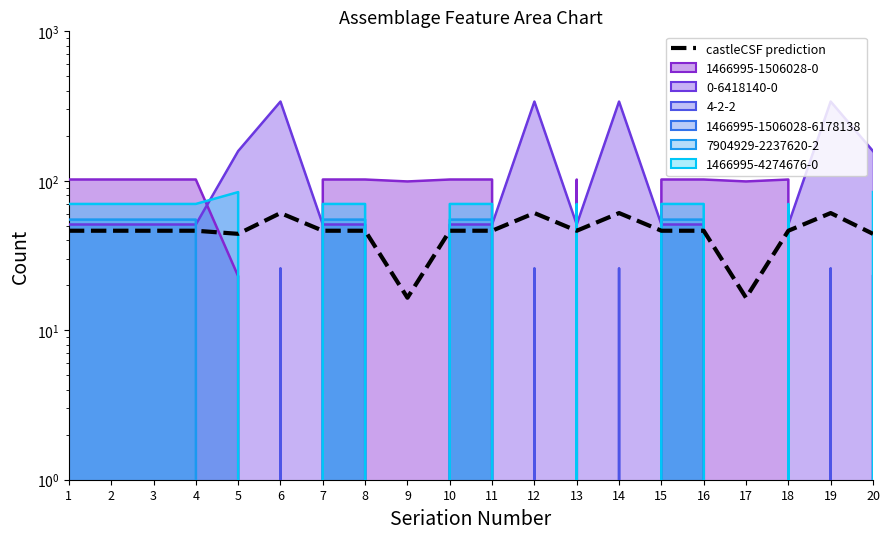

What is the difference between the maximum and minimum values?

44.3